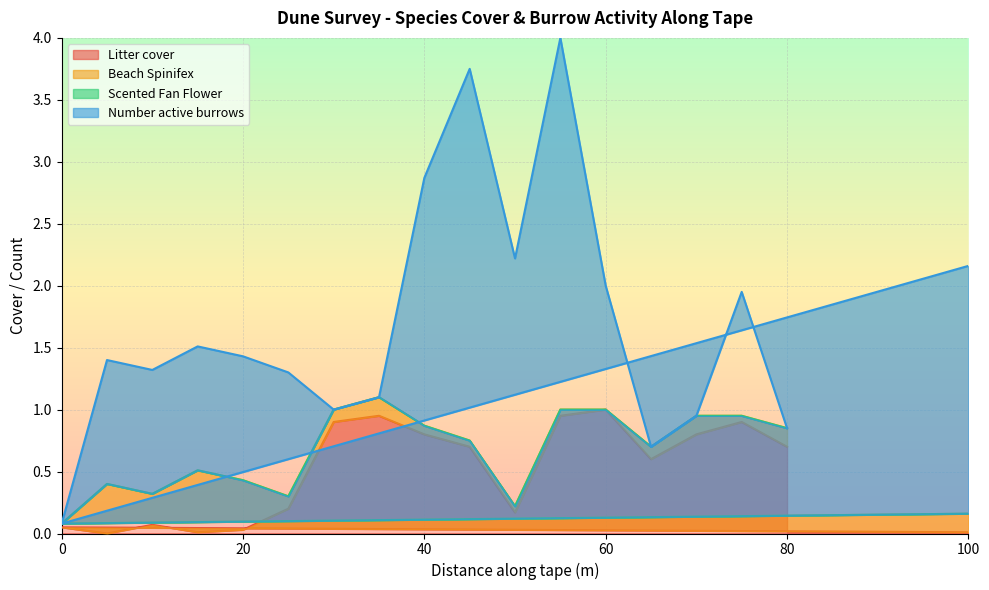

The Litter cover series shows 0.1 at 10. True or false?

True